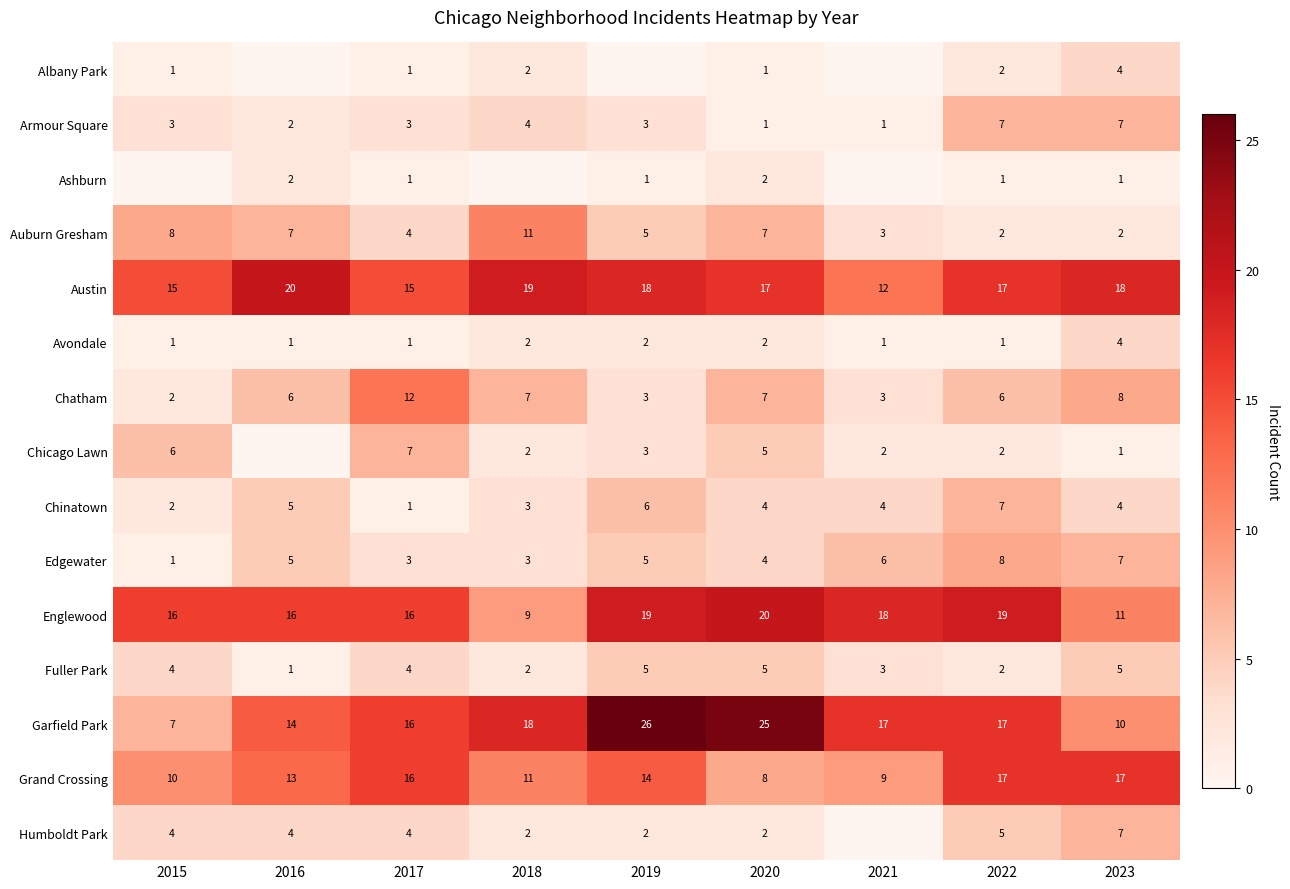

How many series are shown in this chart?

15